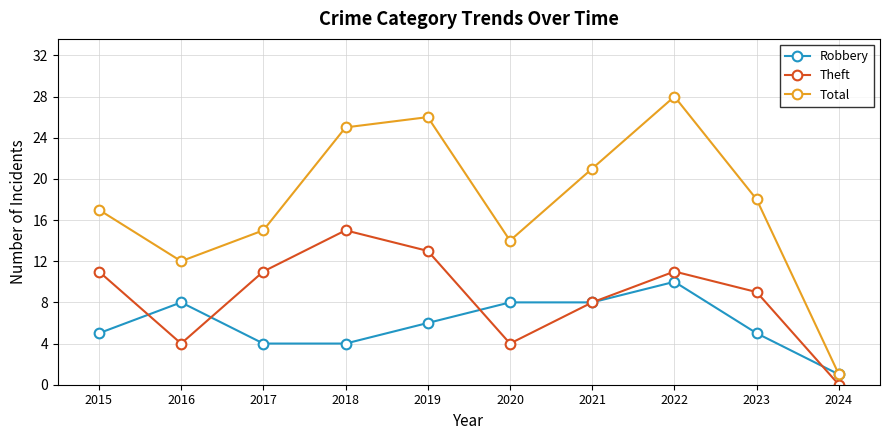

At which label is Theft closest to 7?

2021